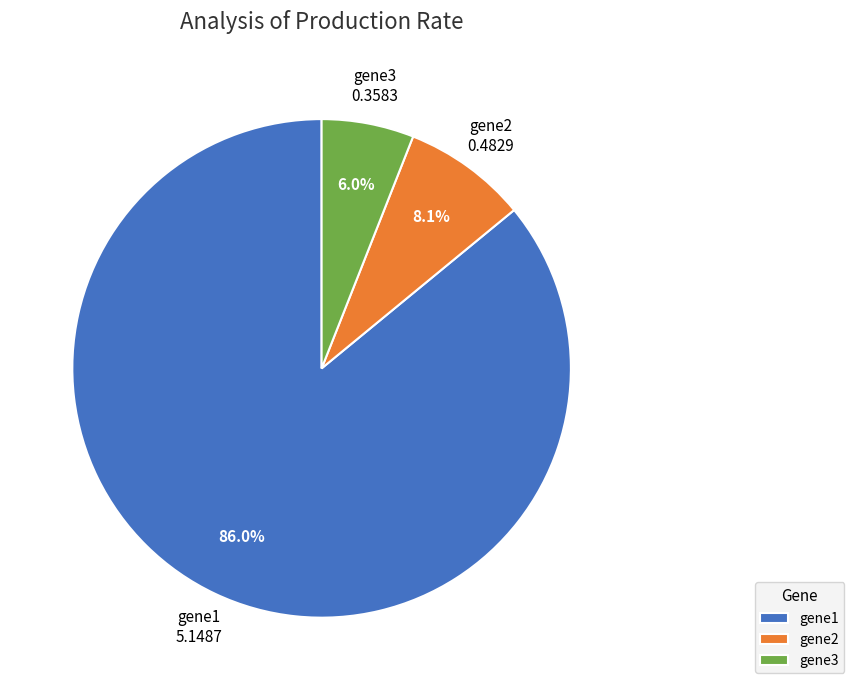

Count the number of slices in the pie.

3